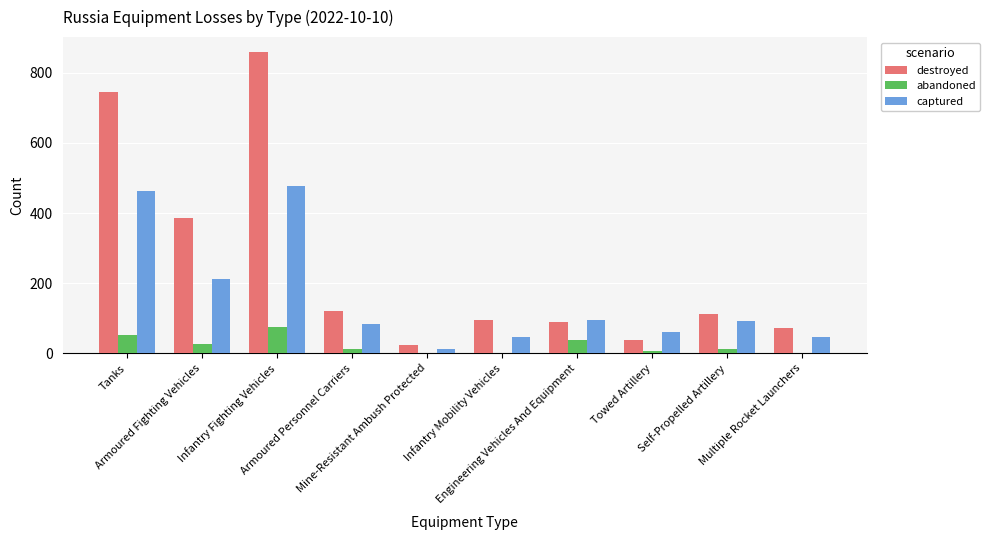

True or false: destroyed has a value of 139 at Engineering Vehicles And Equipment.

False